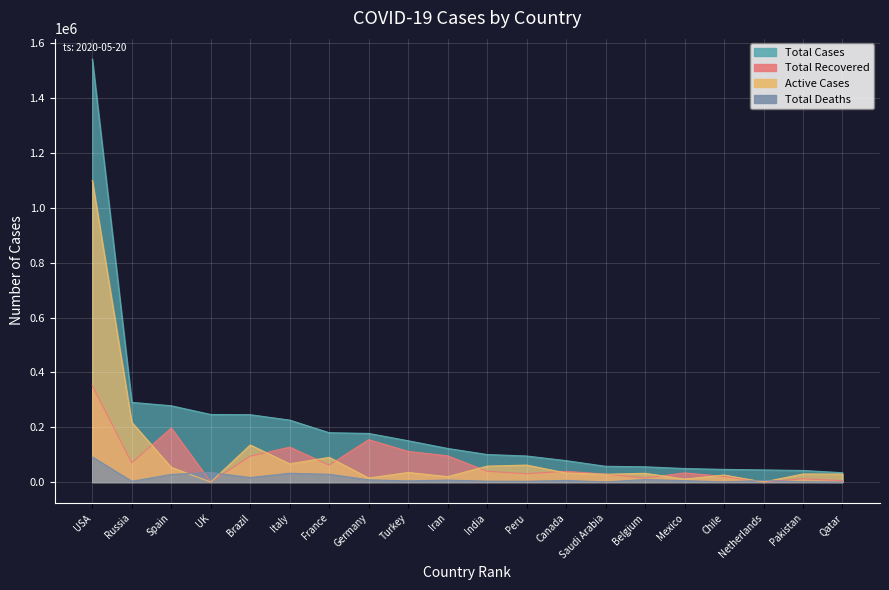

At which category does the chart reach its minimum across all series?

UK